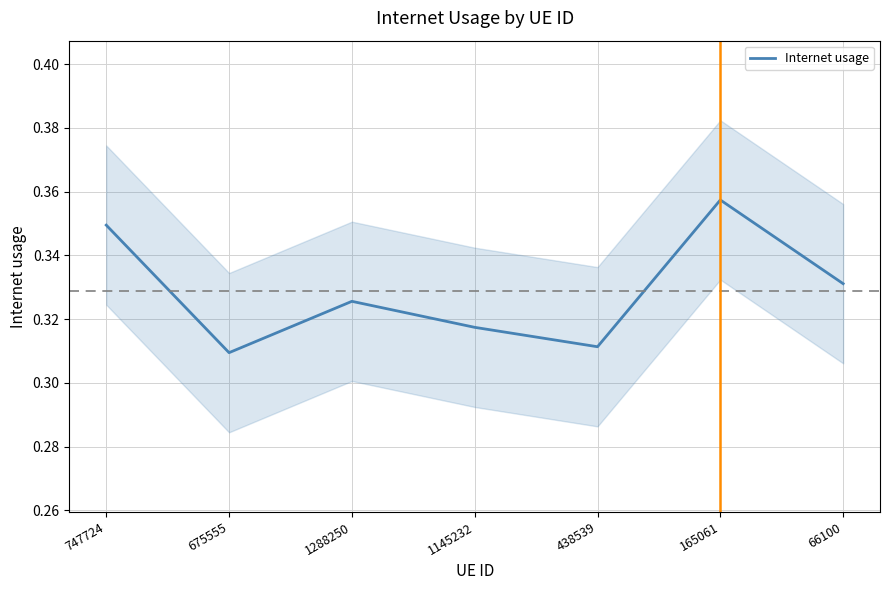

Rank the categories by value from lowest to highest.

675555, 438539, 1145232, 1288250, 66100, 747724, 165061